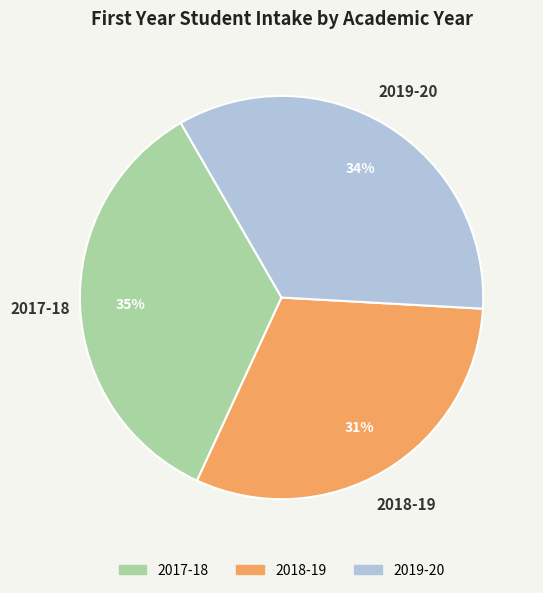

The 2017-18 slice represents 35% of the pie. True or false?

True